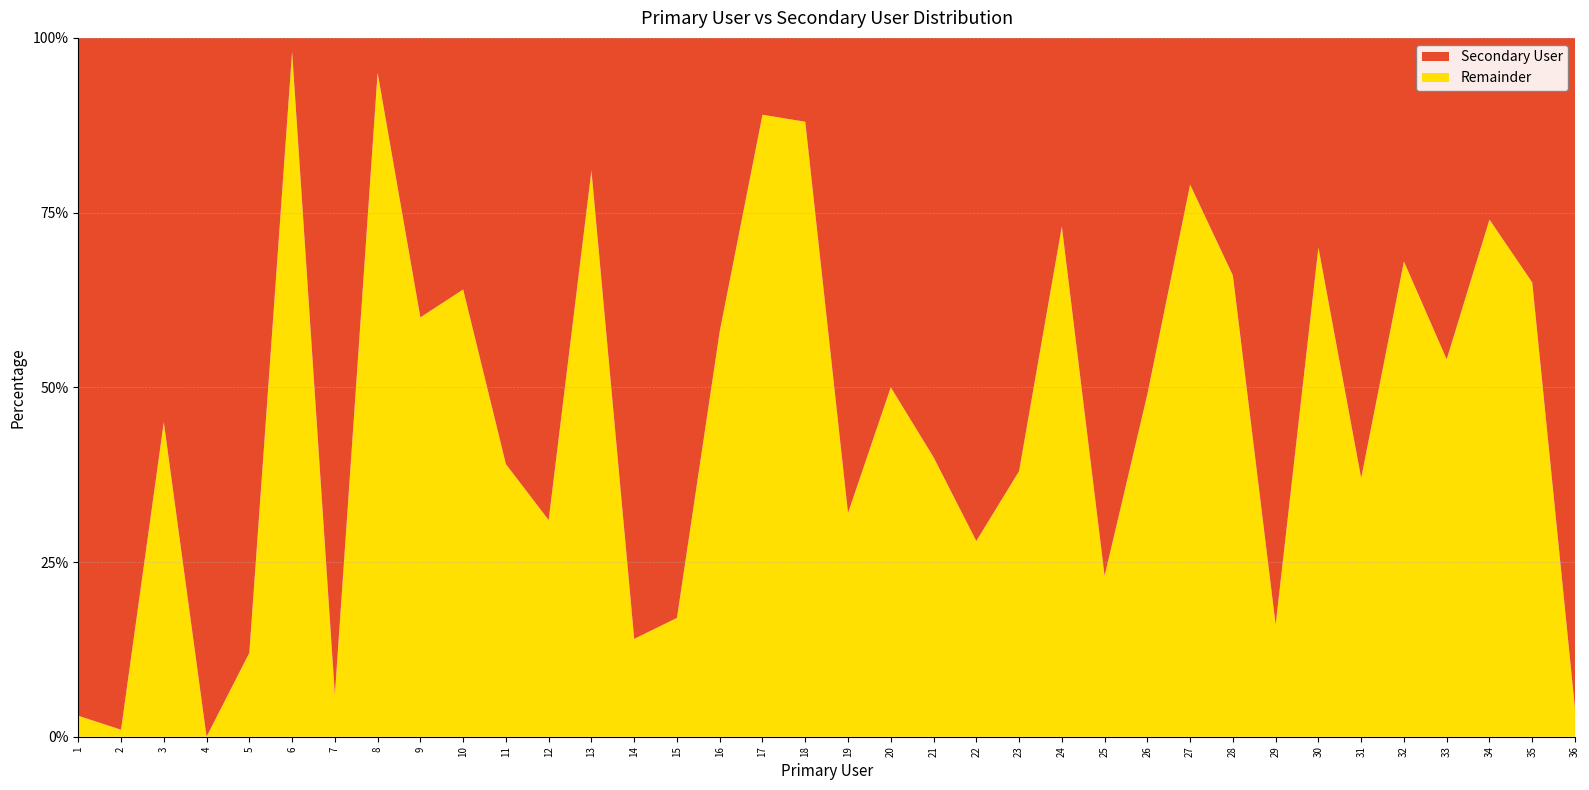

Reading right to left, extract all data points from this chart.

Secondary User: 36=96	35=35	34=26	33=46	32=32	31=63	30=30	29=84	28=34	27=21	26=51	25=77	24=27	23=62	22=72	21=60	20=50	19=68	18=12	17=11	16=42	15=83	14=86	13=19	12=69	11=61	10=36	9=40	8=5	7=94	6=2	5=88	4=100	3=55	2=99	1=97
Remainder: 36=4	35=65	34=74	33=54	32=68	31=37	30=70	29=16	28=66	27=79	26=49	25=23	24=73	23=38	22=28	21=40	20=50	19=32	18=88	17=89	16=58	15=17	14=14	13=81	12=31	11=39	10=64	9=60	8=95	7=6	6=98	5=12	4=0	3=45	2=1	1=3